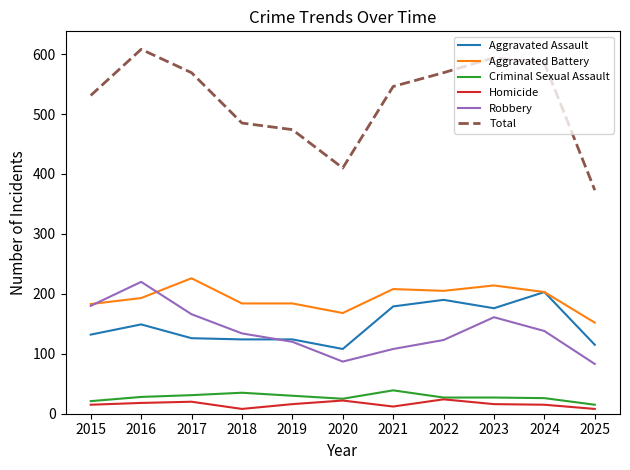

What is the difference between the second highest and minimum values in the Aggravated Assault series?

82